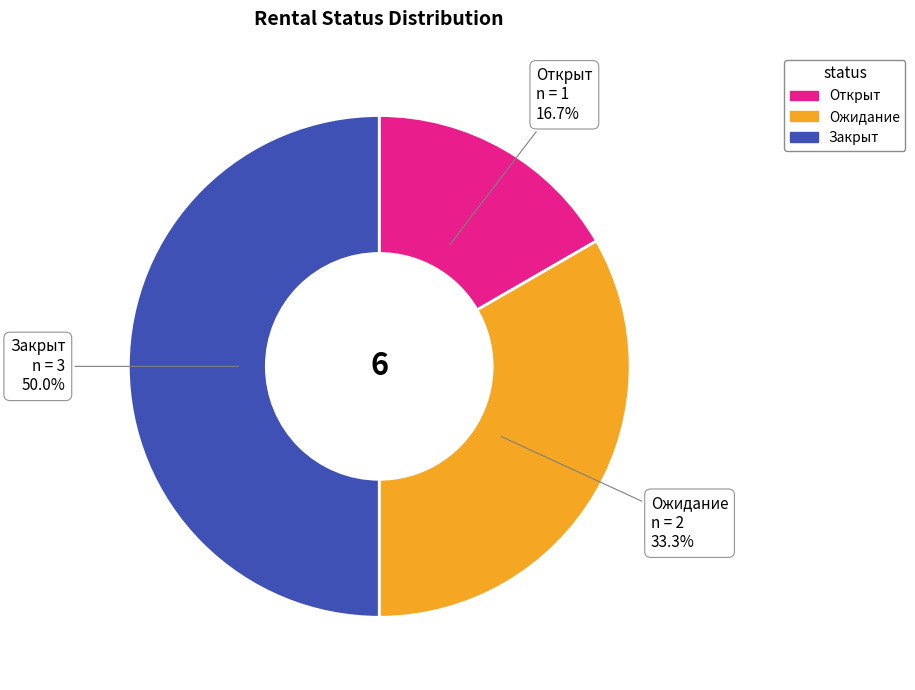

To the nearest percent, what percentage of the pie is Закрыт?

50%